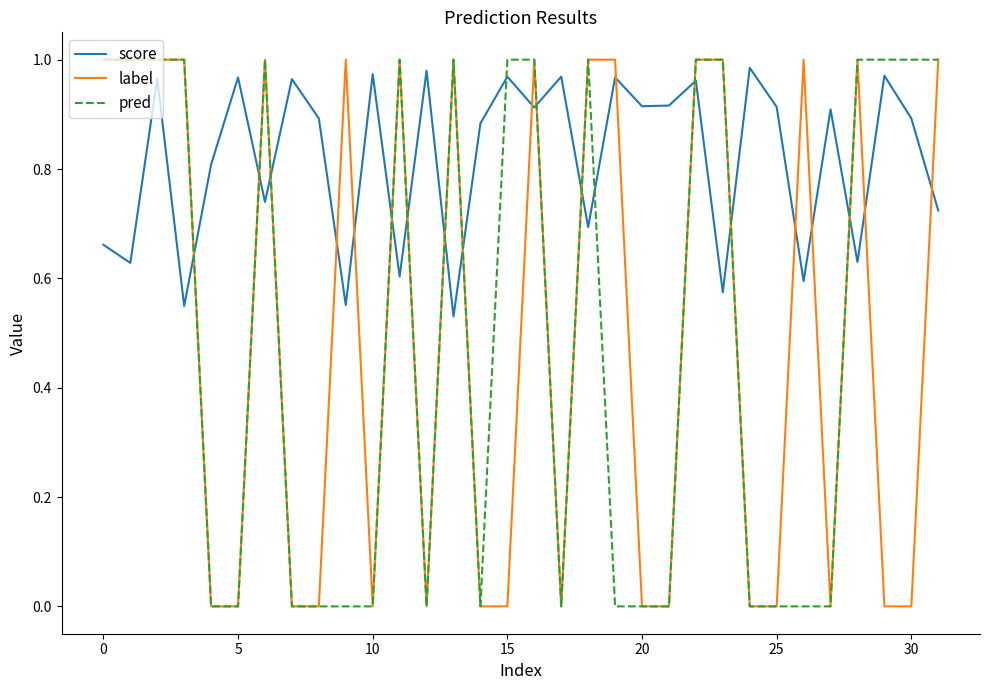

Does the chart display data point markers on the line(s)?

No